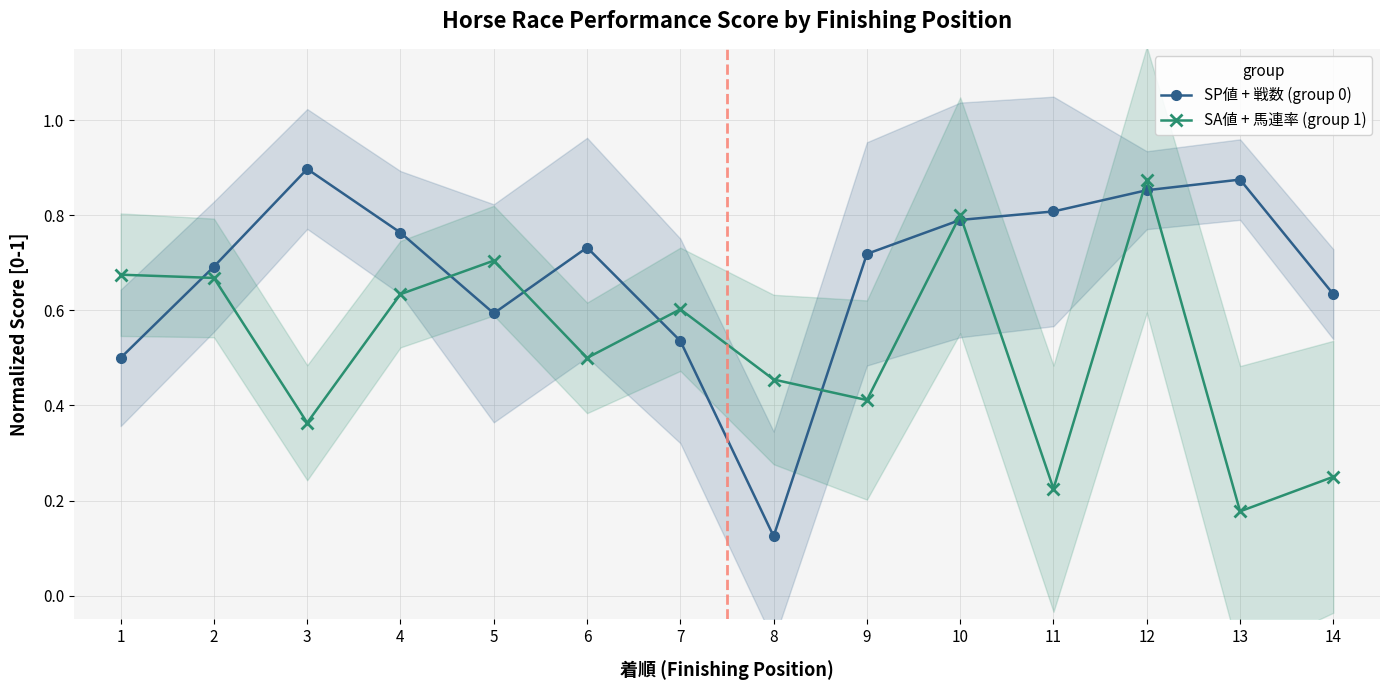

In SP値 + 戦数 (group 0), how many points are lower than both neighbors (excluding endpoints)?

2